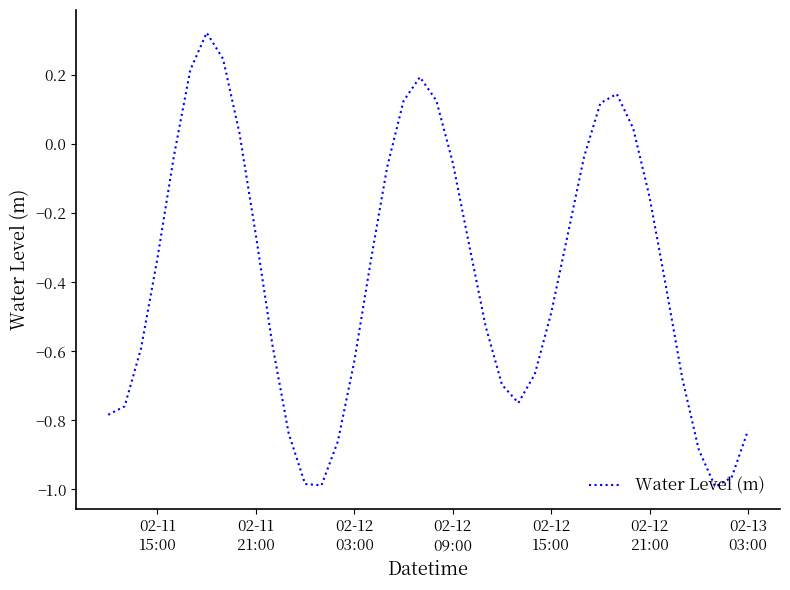

How many lines are shown in the chart?

1